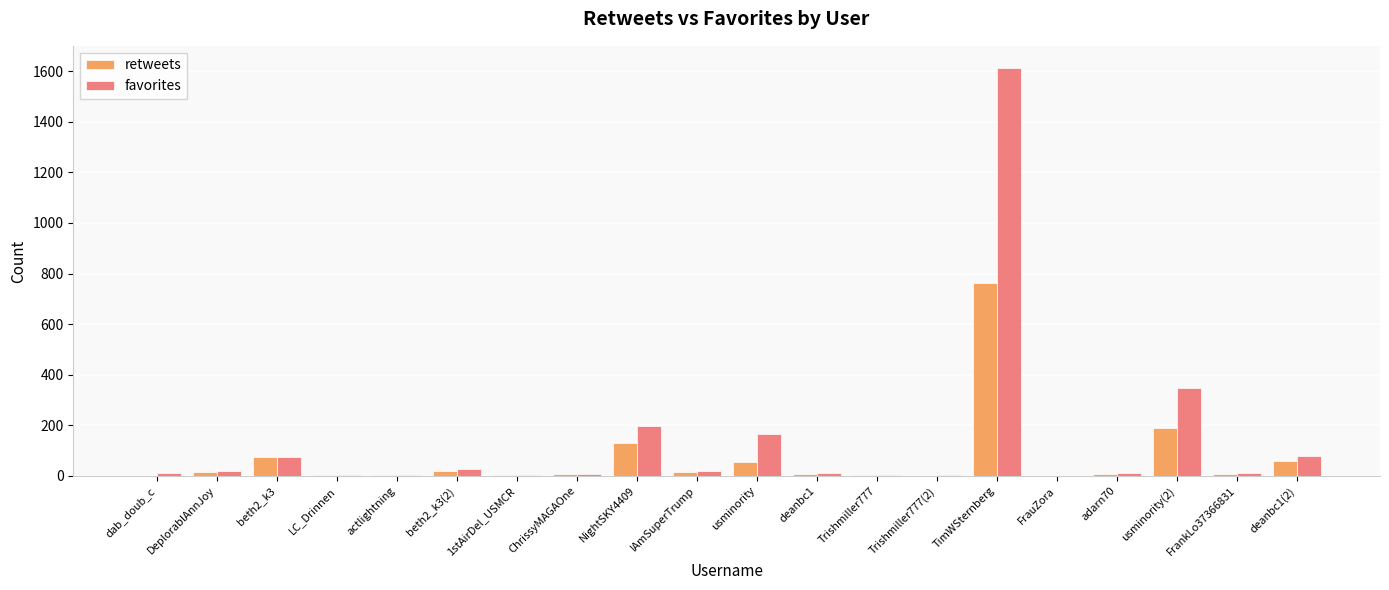

At which category does the chart reach its peak across all series?

TimWSternberg